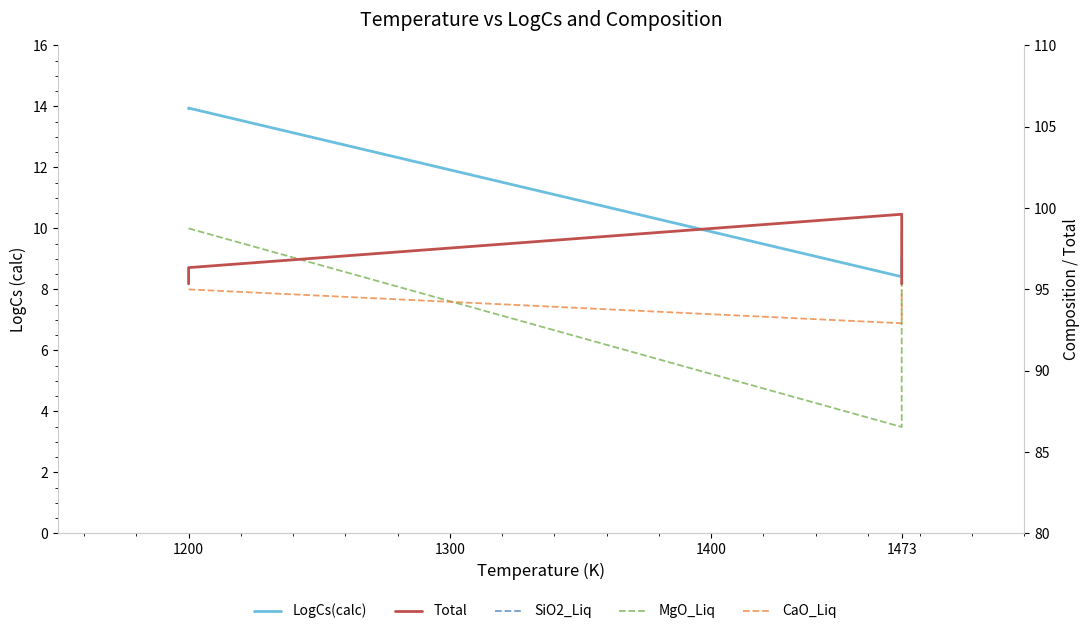

Is it true that LogCs(calc) equals 2.1 at 1473?

False